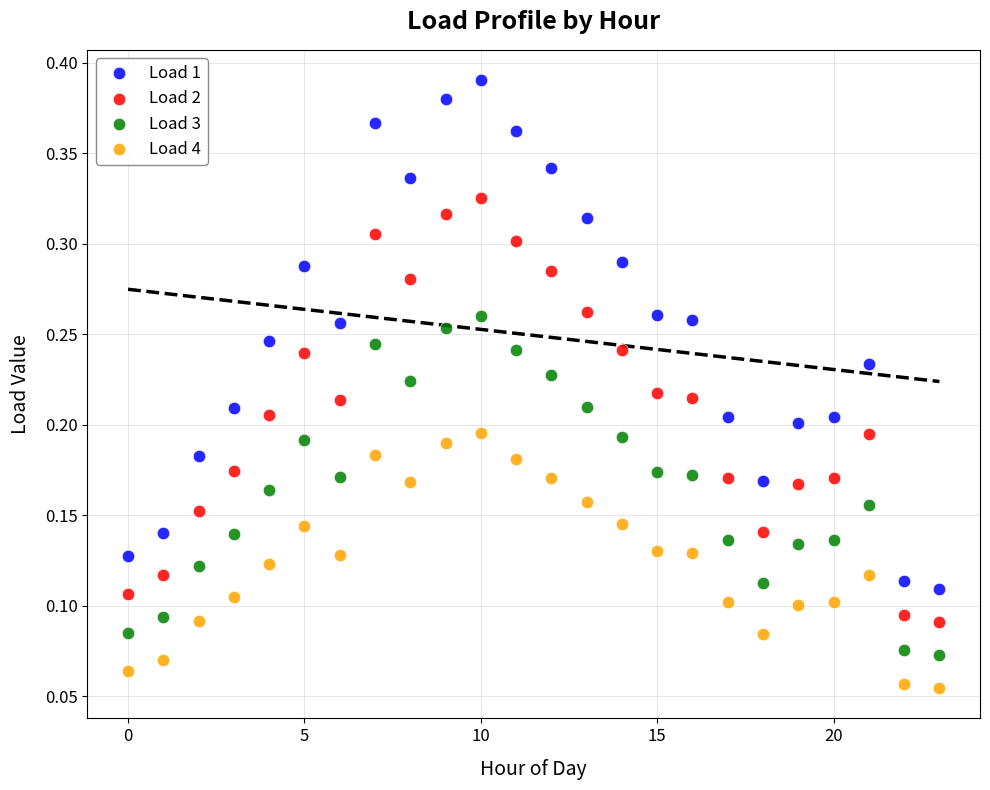

Which series contains the lowest Y value?

Load 4